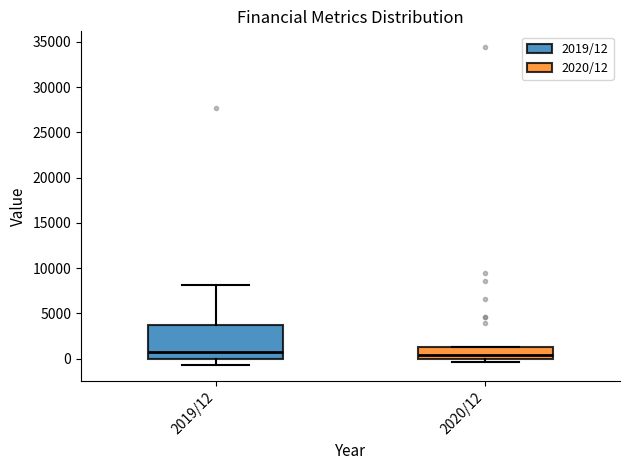

Comparing the boxes themselves (not the whiskers), which one is the tallest?

2019/12